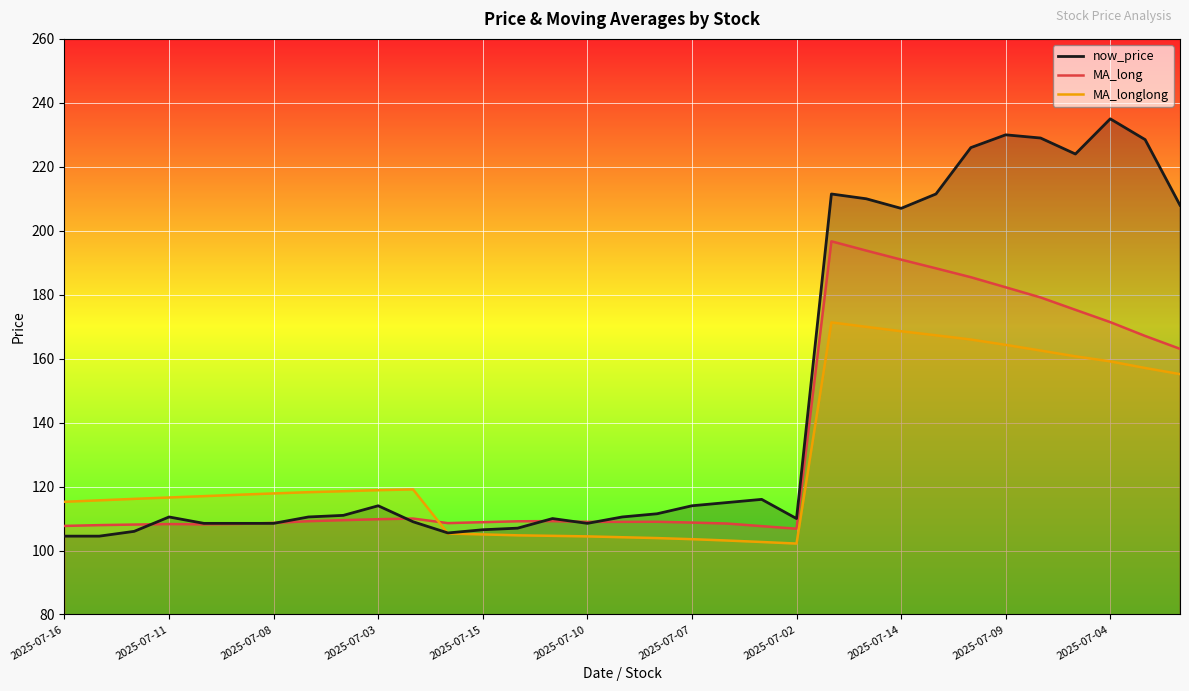

True or false: MA_longlong has more than 2 interior local peaks.

False